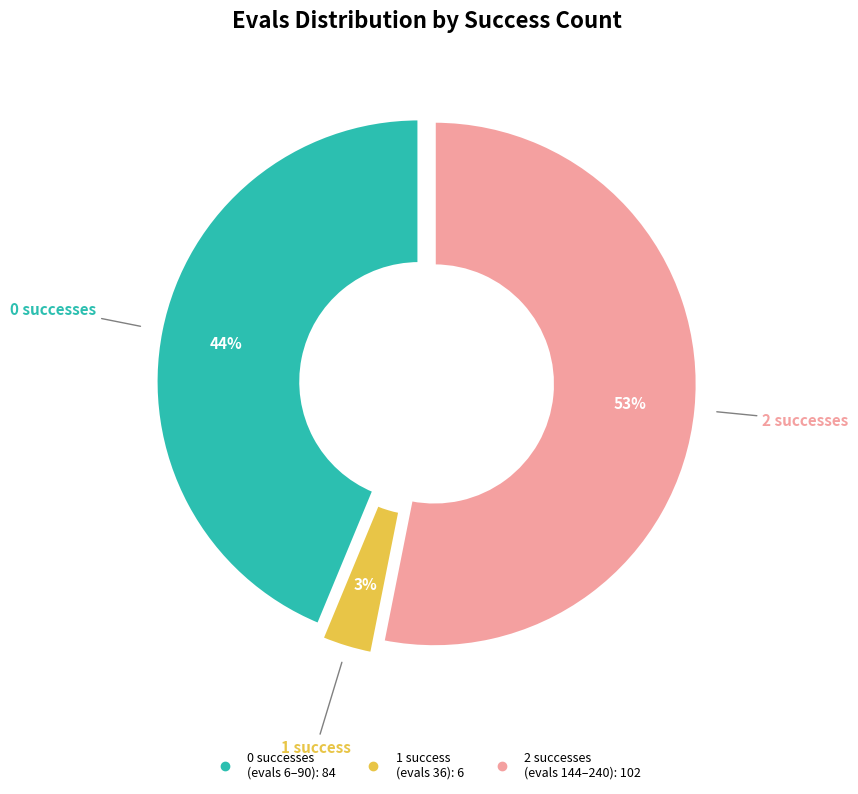

To the nearest percent, what is the difference between the largest and smallest slice percentages?

50%